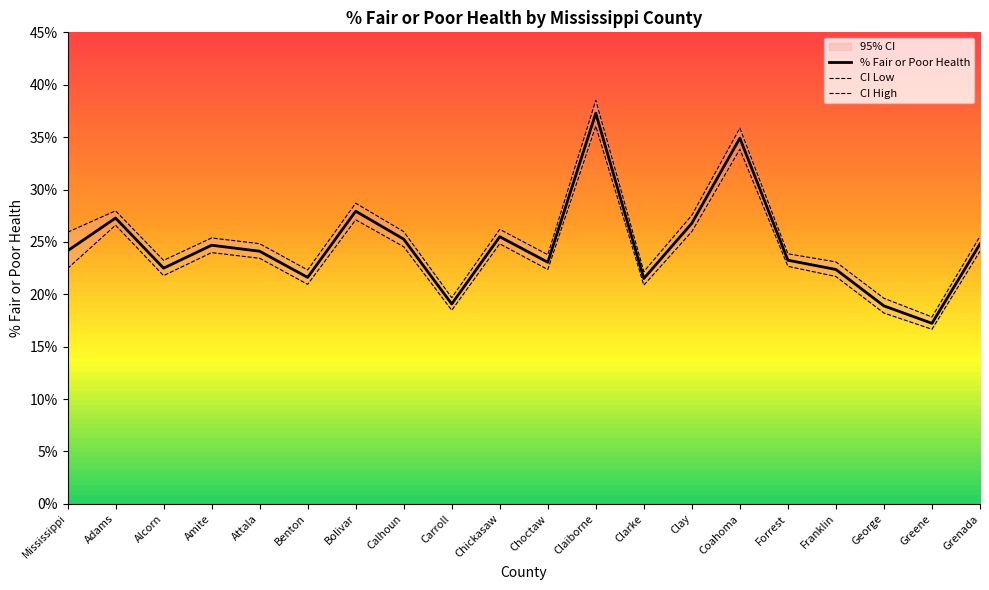

Reading right to left, list all the values displayed in this chart.

% Fair or Poor Health: Grenada=24.8	Greene=17.2	George=18.9	Franklin=22.4	Forrest=23.3	Coahoma=34.9	Clay=26.8	Clarke=21.5	Claiborne=37.3	Choctaw=23.1	Chickasaw=25.5	Carroll=19.1	Calhoun=25.3	Bolivar=27.9	Benton=21.6	Attala=24.1	Amite=24.7	Alcorn=22.5	Adams=27.3	Mississippi=24.1
CI Low: Grenada=24.1	Greene=16.7	George=18.2	Franklin=21.7	Forrest=22.7	Coahoma=33.8	Clay=26.0	Clarke=20.9	Claiborne=36.1	Choctaw=22.4	Chickasaw=24.8	Carroll=18.5	Calhoun=24.5	Bolivar=27.1	Benton=20.9	Attala=23.4	Amite=24.0	Alcorn=21.8	Adams=26.6	Mississippi=22.5
CI High: Grenada=25.5	Greene=17.8	George=19.6	Franklin=23.1	Forrest=23.9	Coahoma=35.9	Clay=27.5	Clarke=22.2	Claiborne=38.5	Choctaw=23.8	Chickasaw=26.2	Carroll=19.7	Calhoun=26.0	Bolivar=28.7	Benton=22.3	Attala=24.8	Amite=25.4	Alcorn=23.2	Adams=28.0	Mississippi=25.9